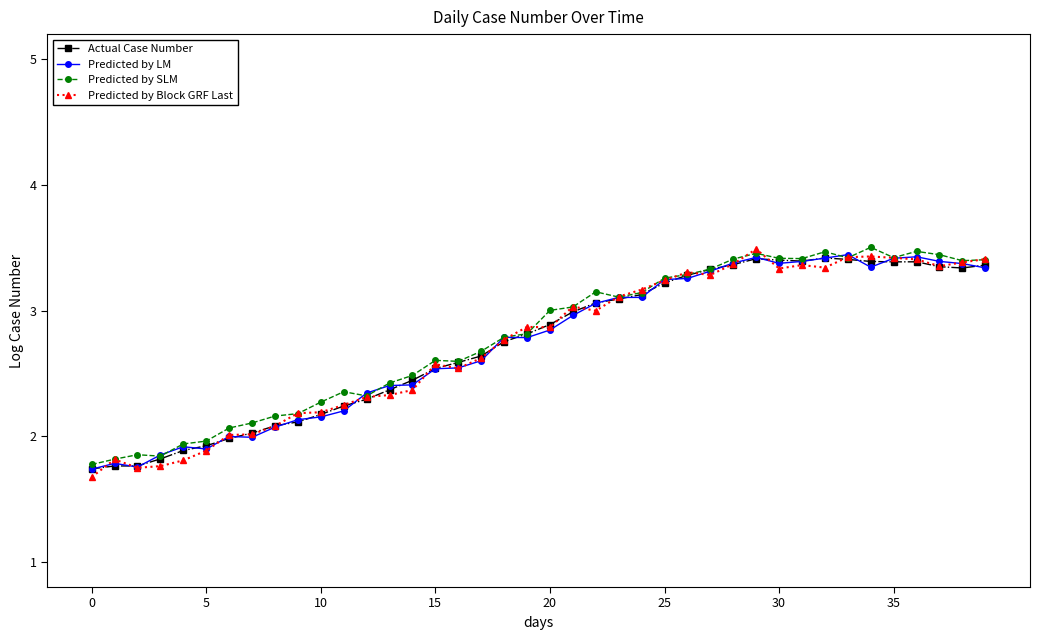

In Predicted by Block GRF Last, how many points are lower than both neighbors (excluding endpoints)?

8